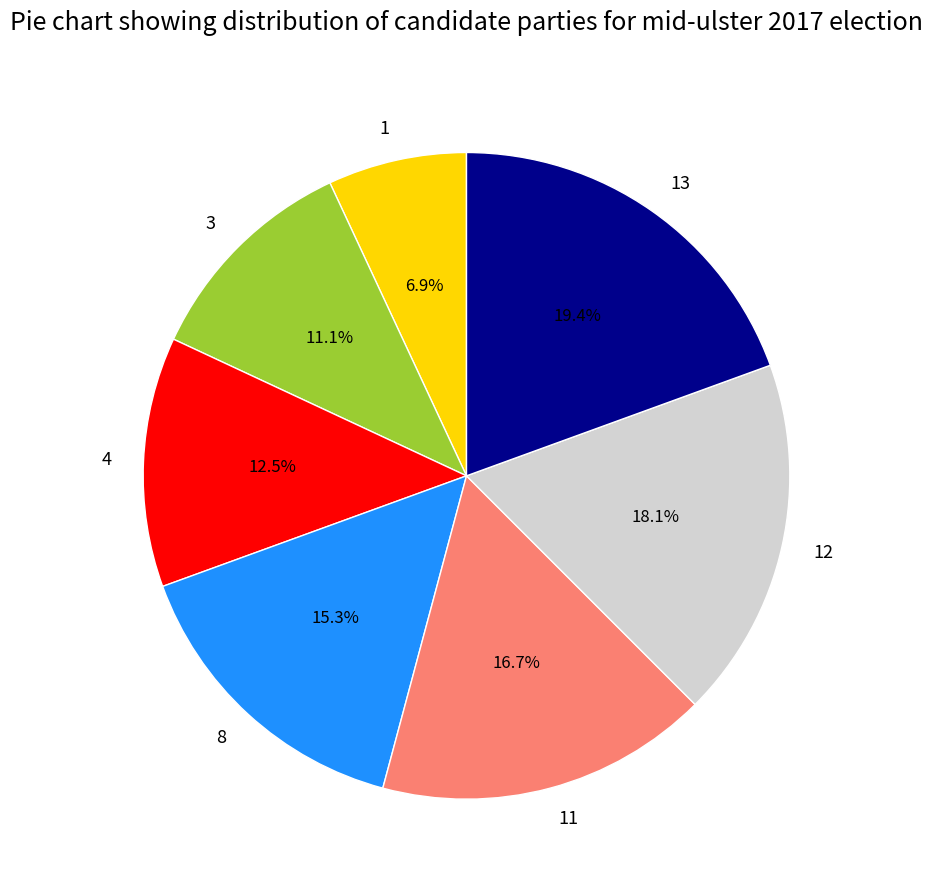

The 8 slice represents 28% of the pie. True or false?

False